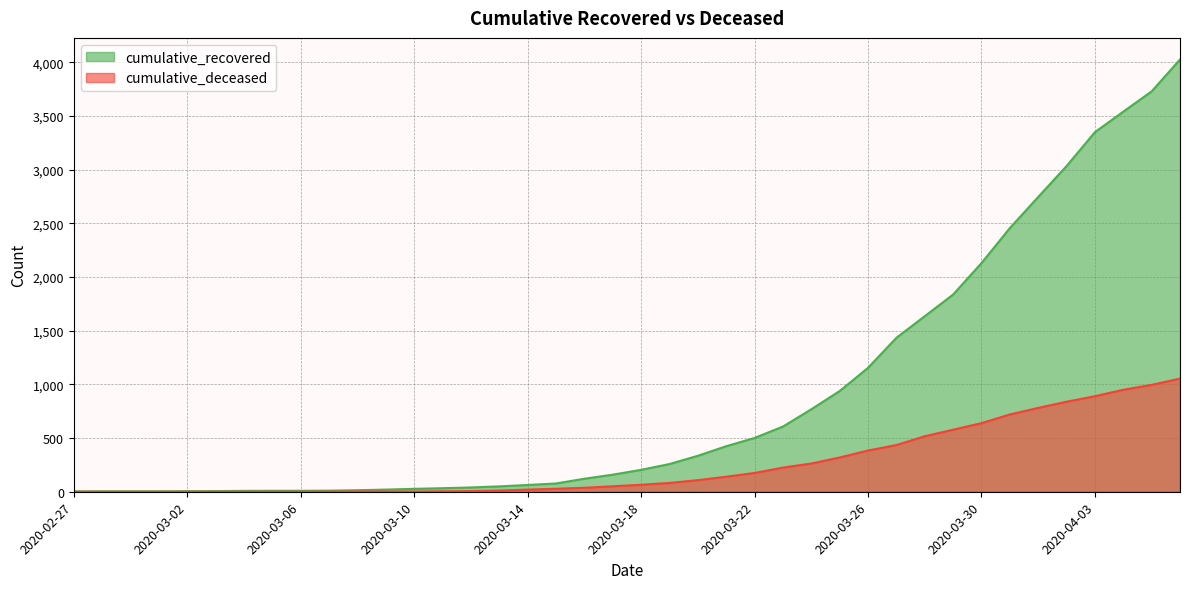

What is the spread (max minus min) of values at 2020-03-13?

39